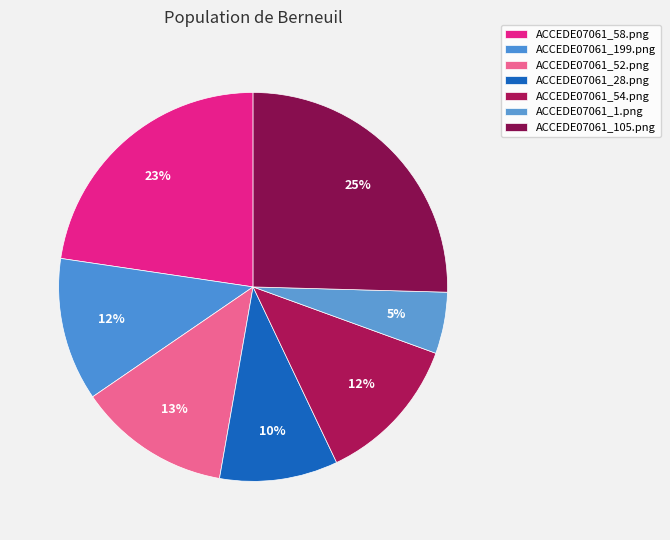

What is the largest slice in the pie chart?

ACCEDE07061_105.png